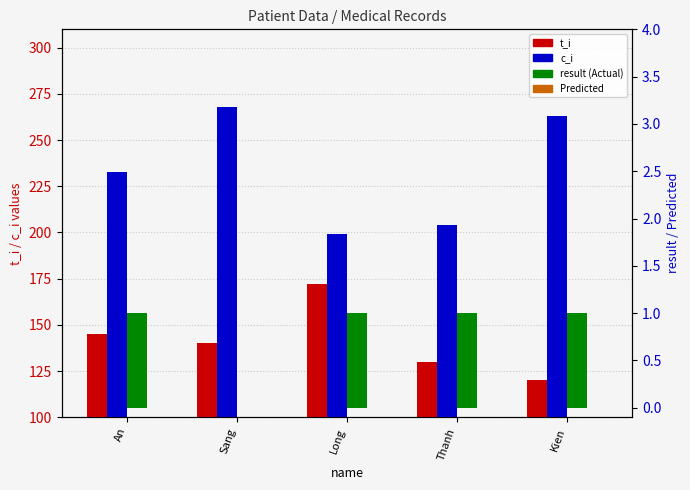

What is the greatest value displayed?

268